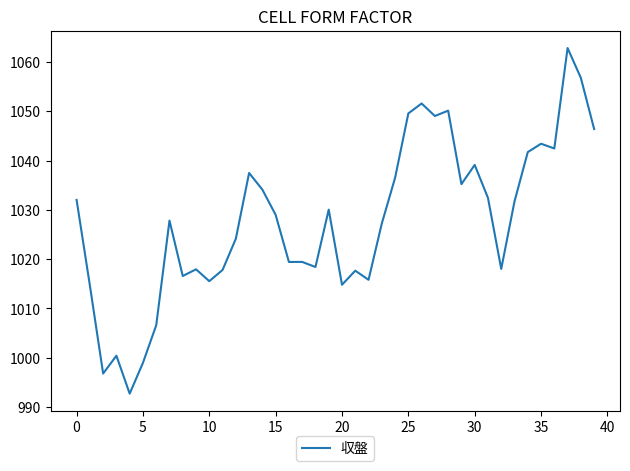

What is the minimum value shown in the chart?

992.7